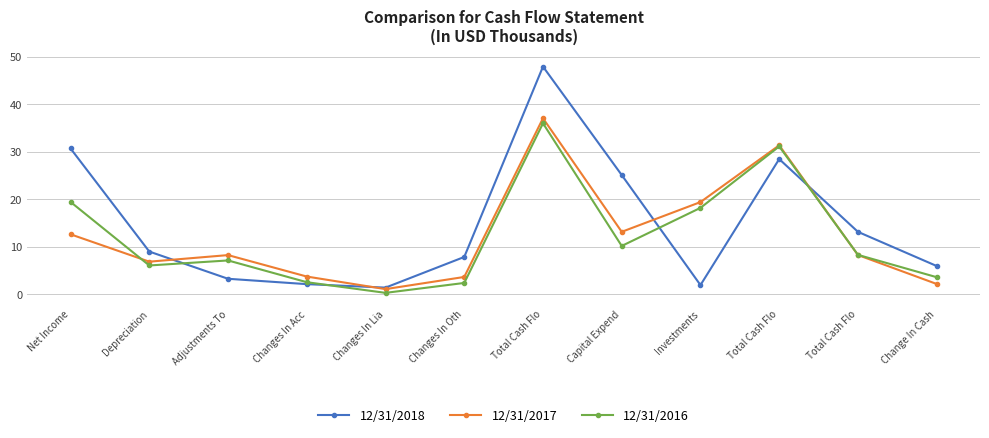

How many lines are shown in the chart?

3